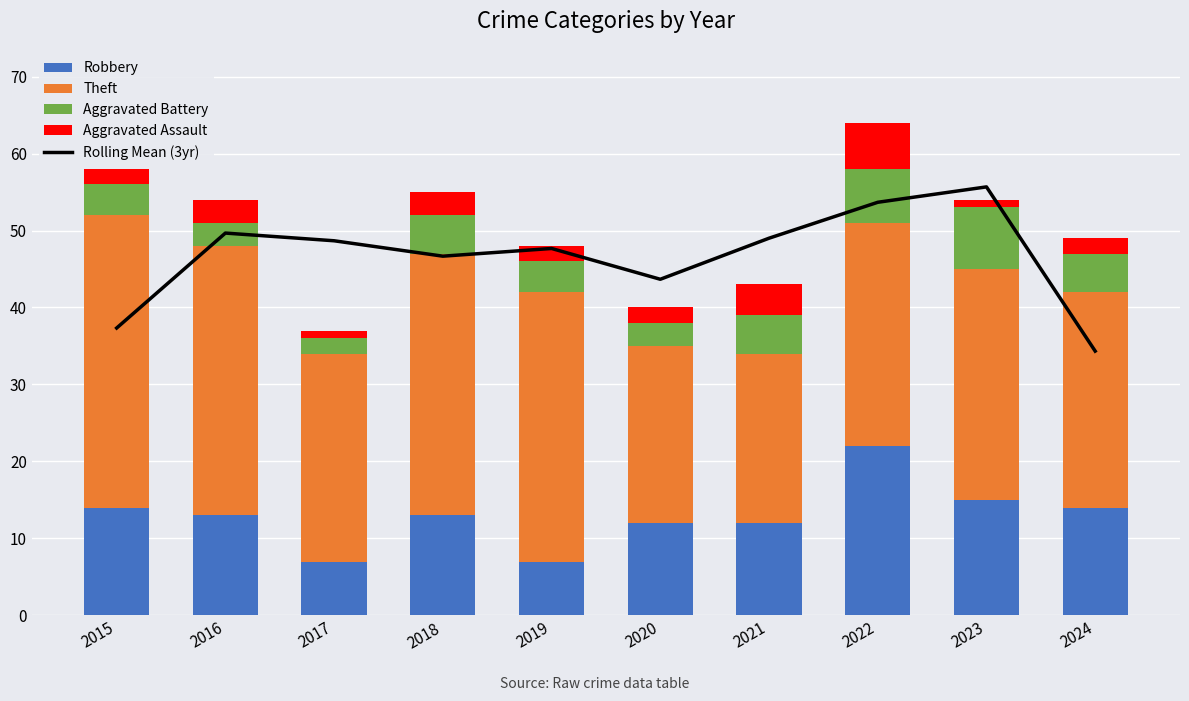

Is the value of Aggravated Assault at 2023 greater than the value of Rolling Mean (3yr) at 2020?

No